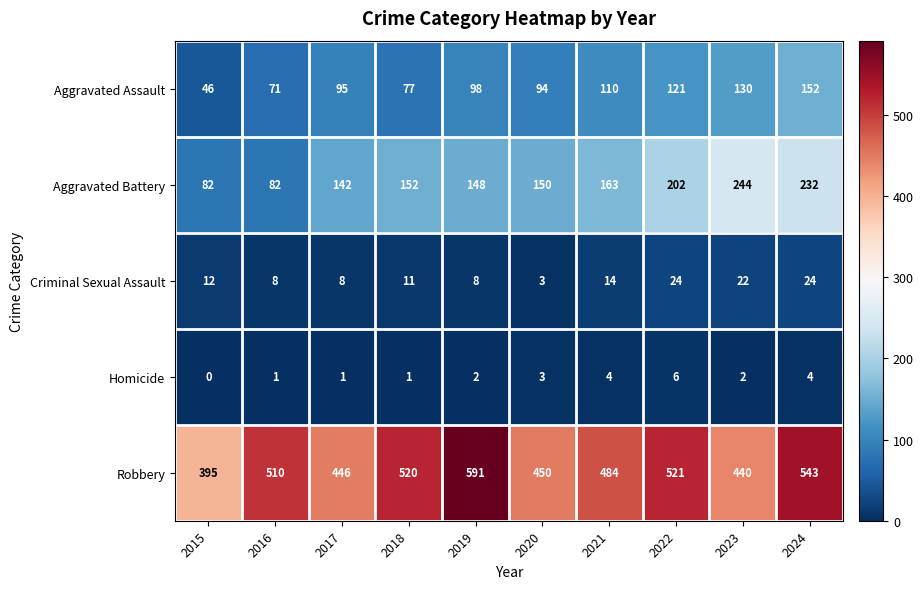

True or false: Criminal Sexual Assault has a value of 6 at 2023.

False